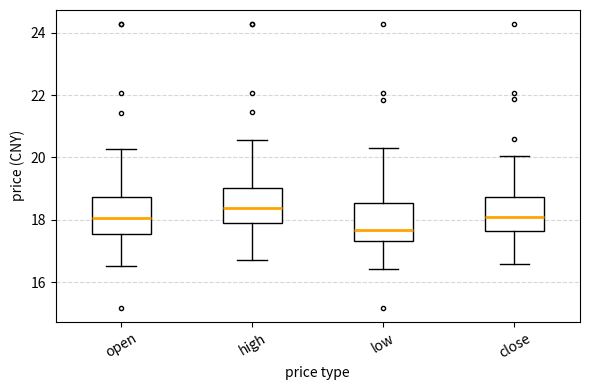

Which box has the highest median line?

high